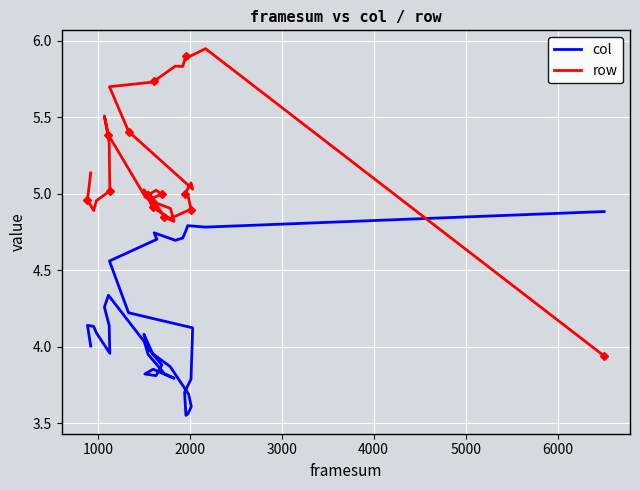

What is the greatest value displayed?

5.9